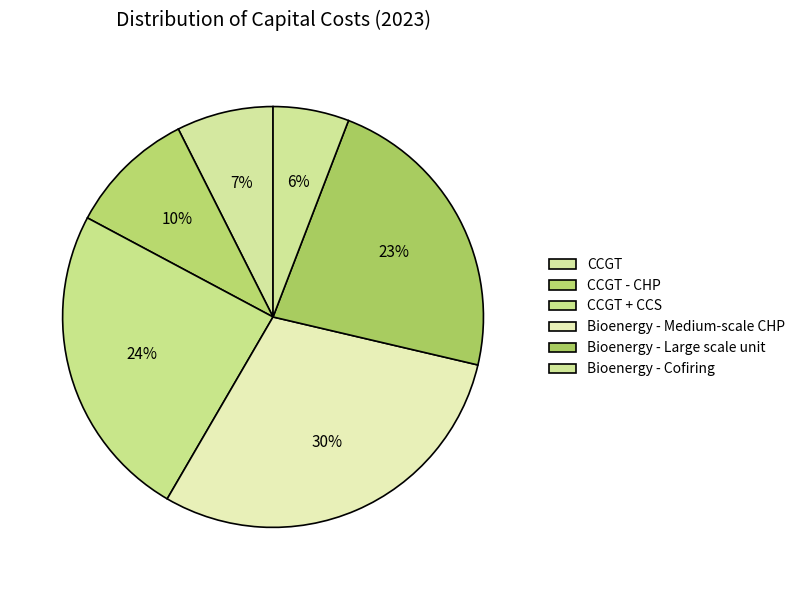

Which slice is the smallest?

Bioenergy - Cofiring